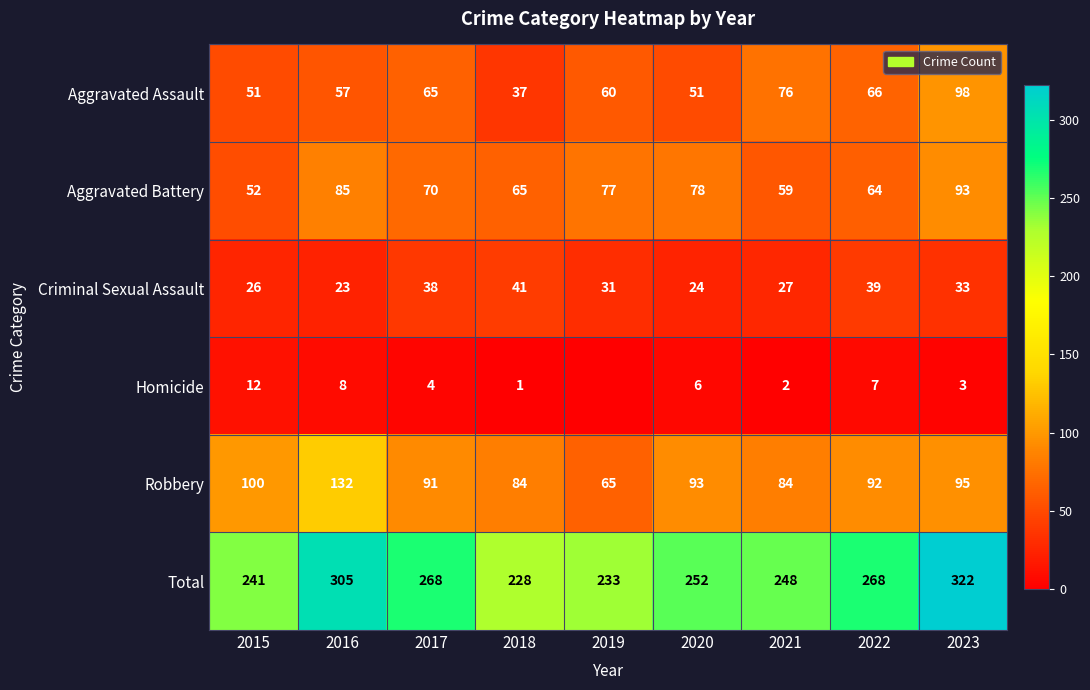

Which category has the lowest value in the Robbery series?

2019